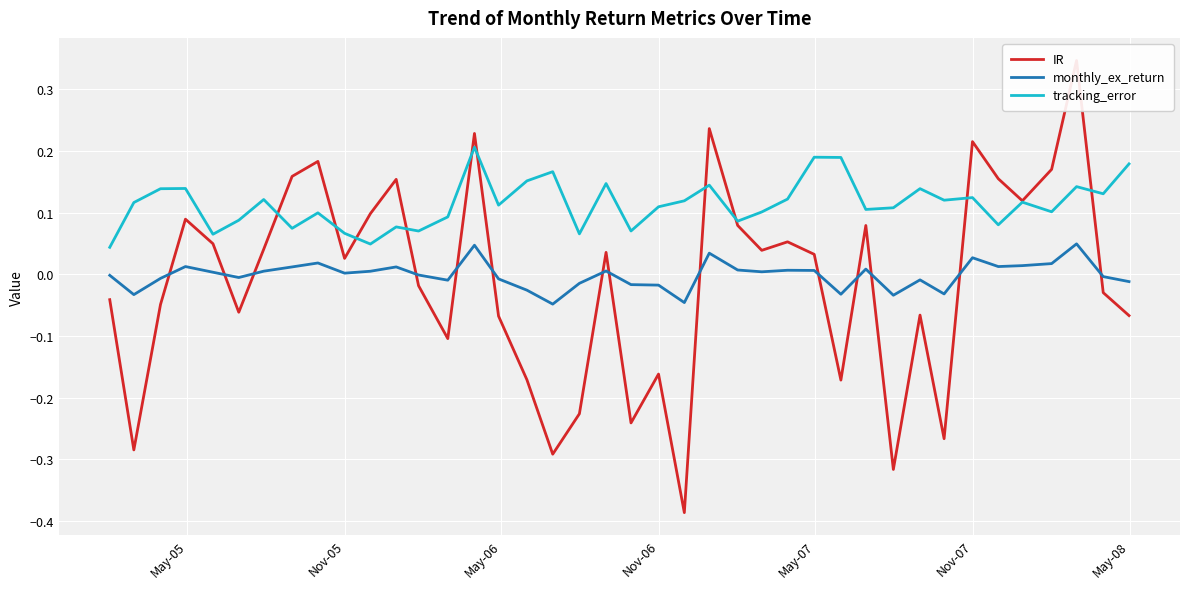

True or false: monthly_ex_return and tracking_error cross at least once.

False